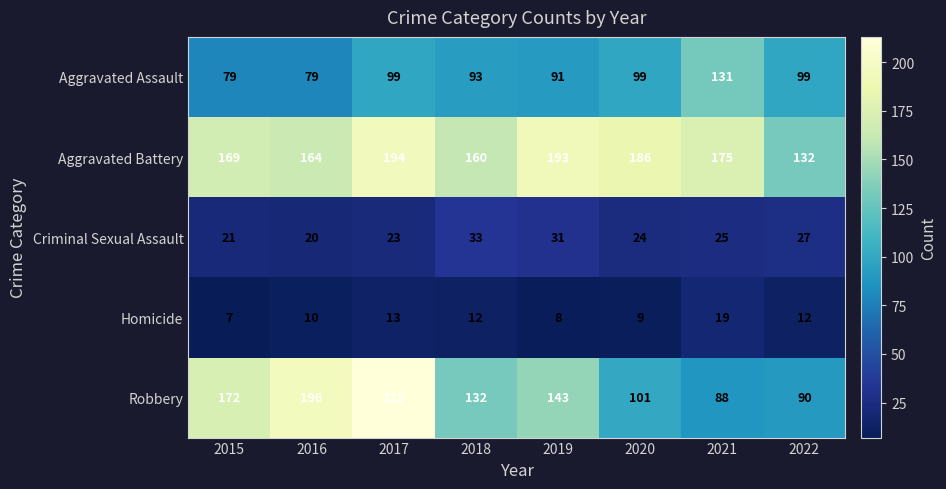

The value of Homicide at 2020 is 9. True or false?

True